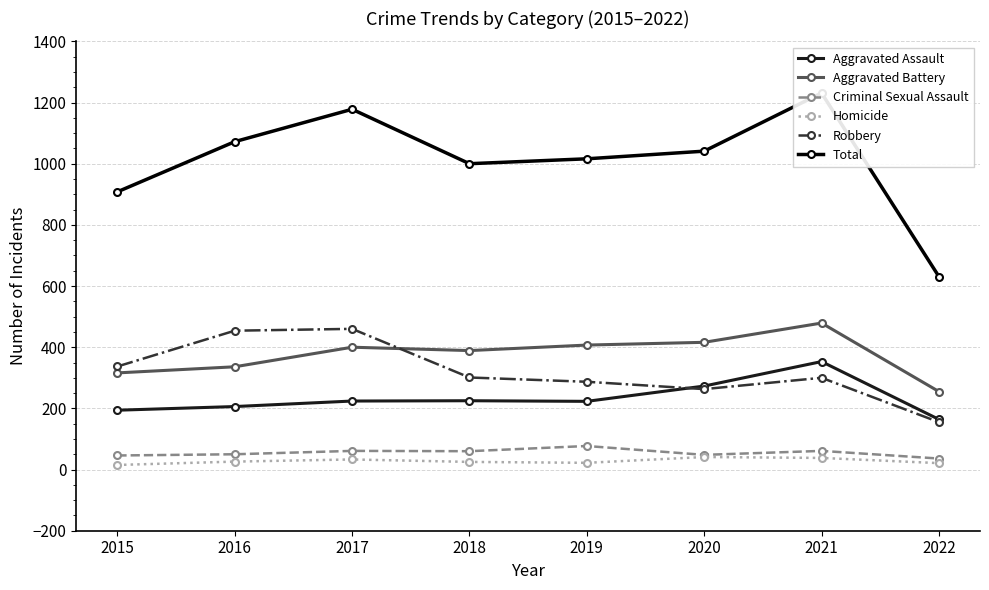

What is the difference between the maximum and minimum values in the Aggravated Assault series?

189